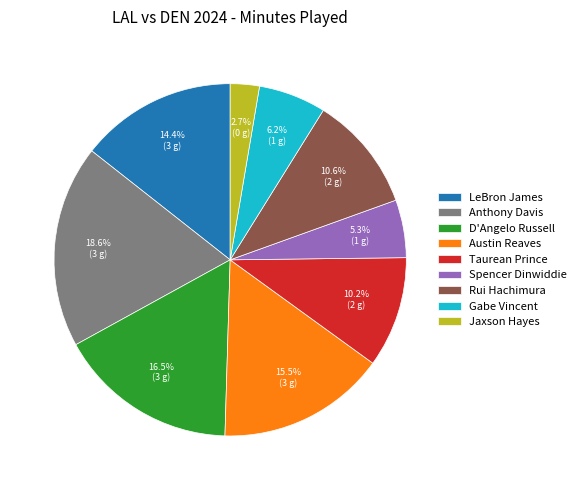

Between LeBron James and Jaxson Hayes, which is larger?

LeBron James